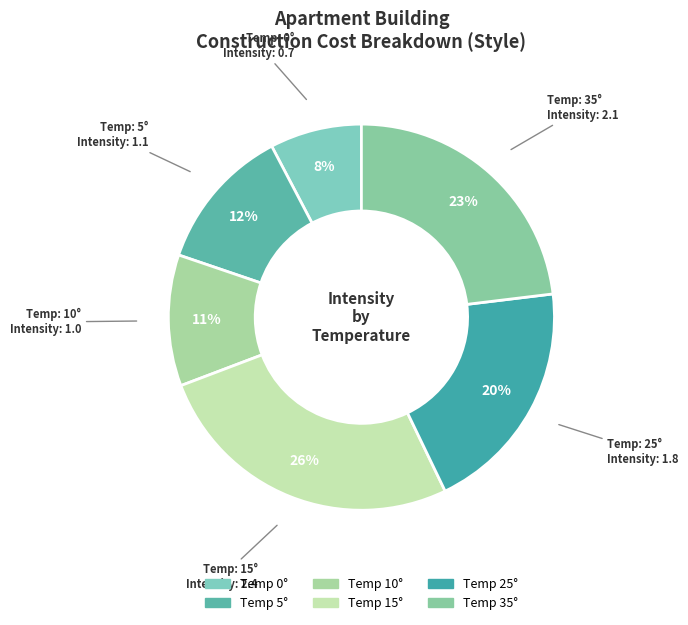

How many slices are in this pie chart?

6